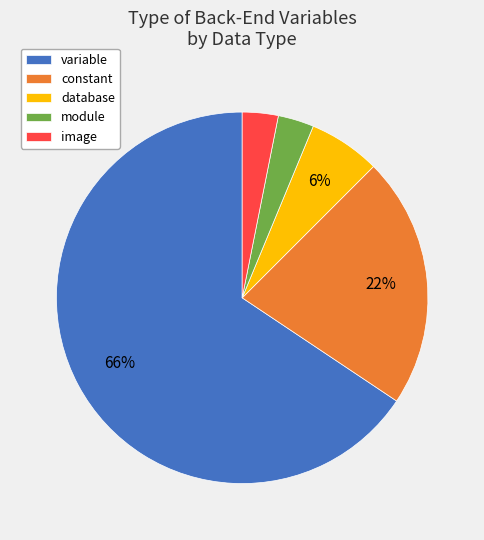

What is the ratio of the value at image to the value at constant?

0.1